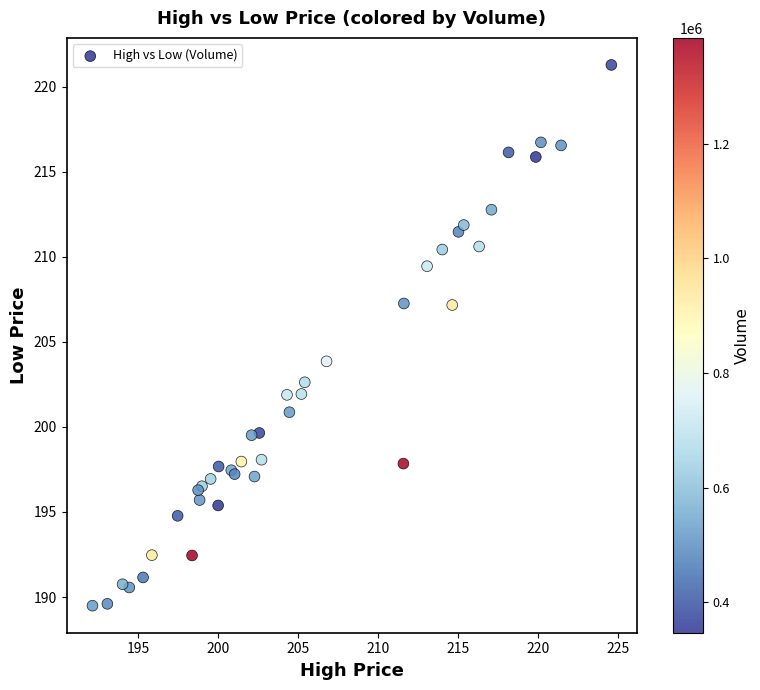

What Y value in the scatter plot is closest to 205?

203.9